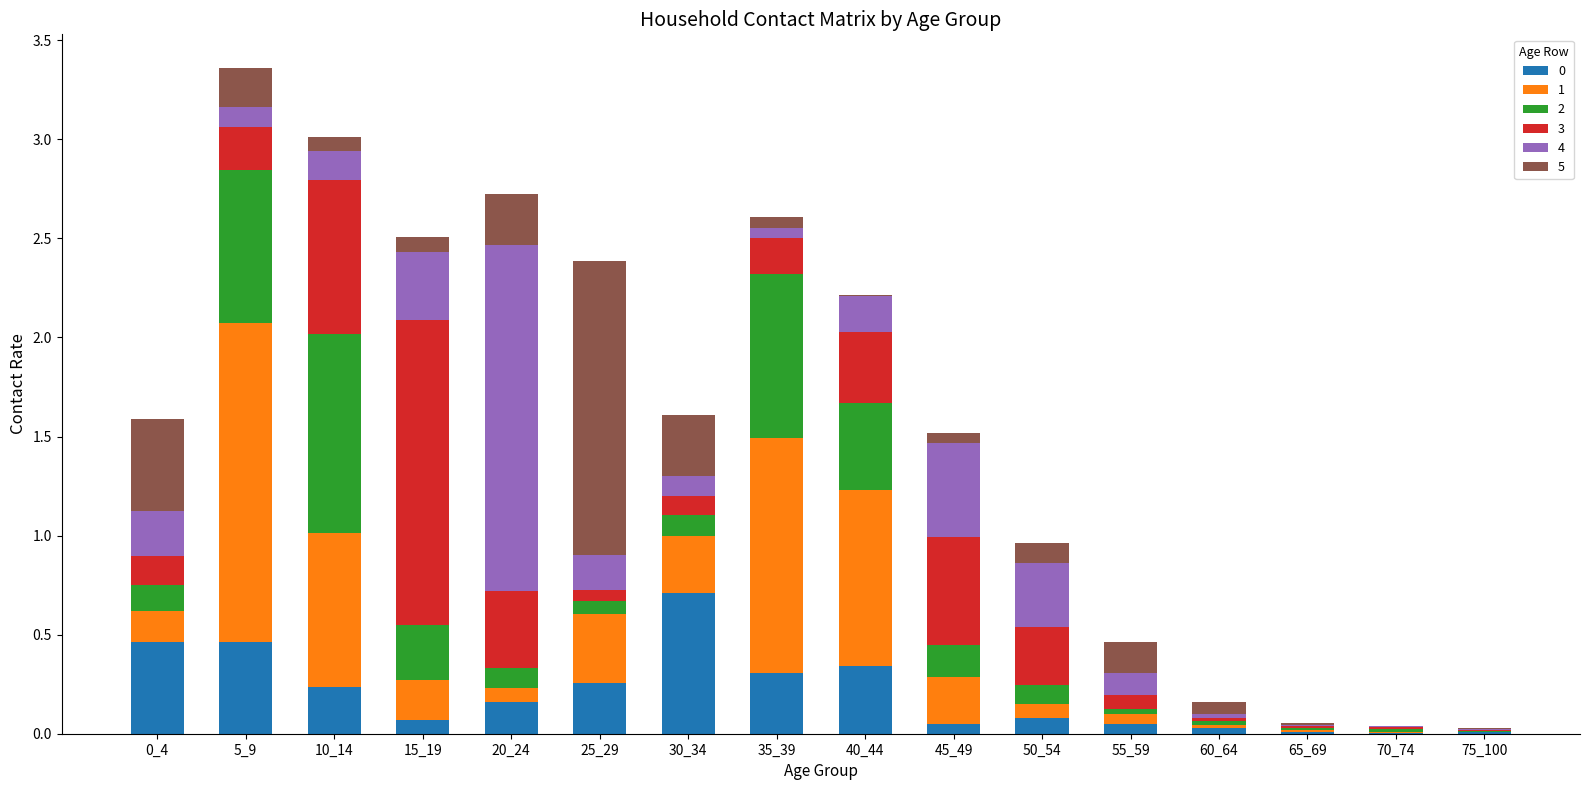

What is the total value across all series at 0_4?

1.6